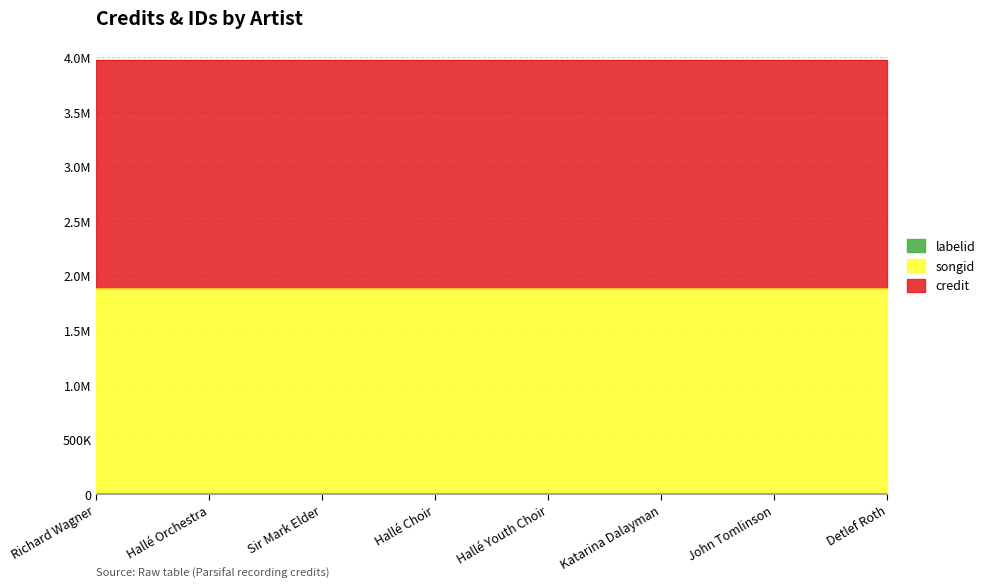

At Hallé Orchestra, list the series in order from smallest to largest.

labelid, songid, credit